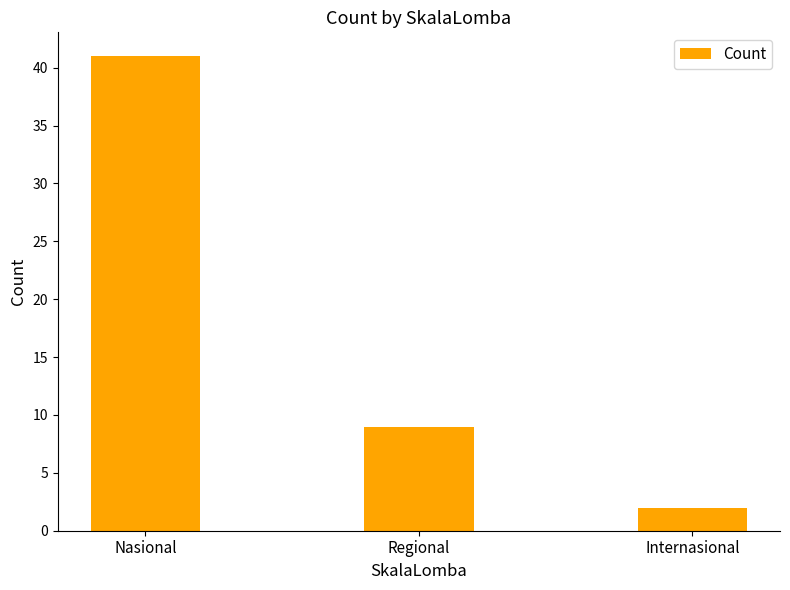

What is the label of the 3rd bar from the left?

Internasional